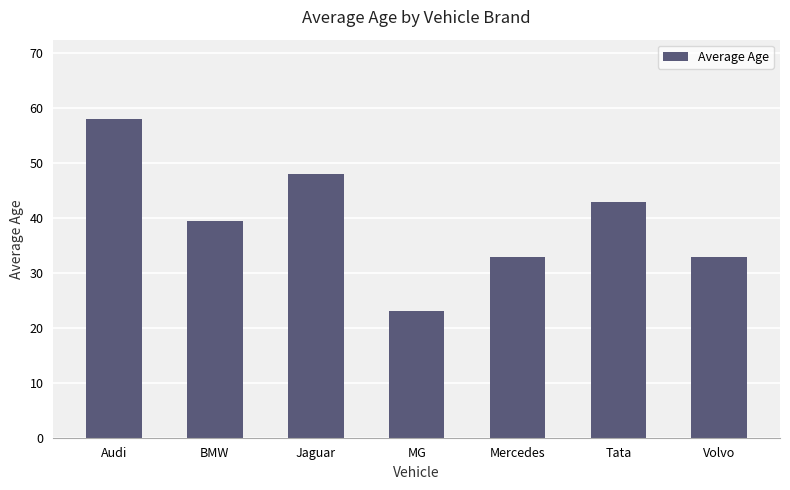

What is the value of the 5th bar from the left?

33.0